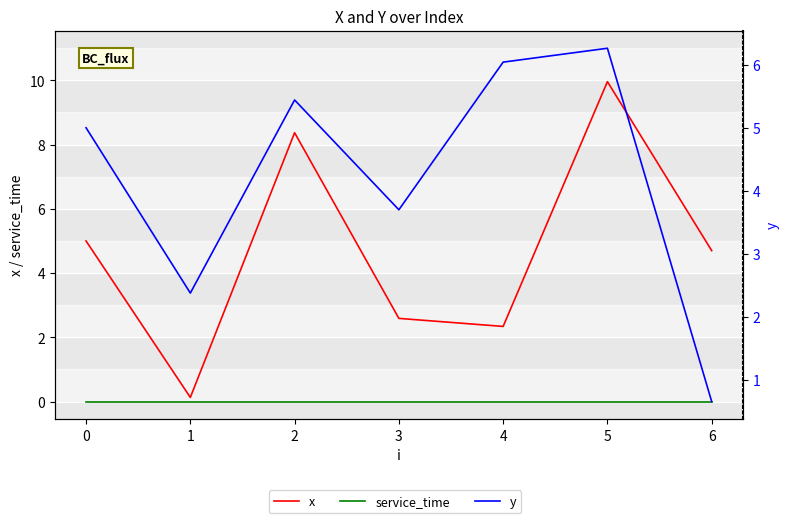

List the series in order of their peak value, lowest first.

service_time, y, x